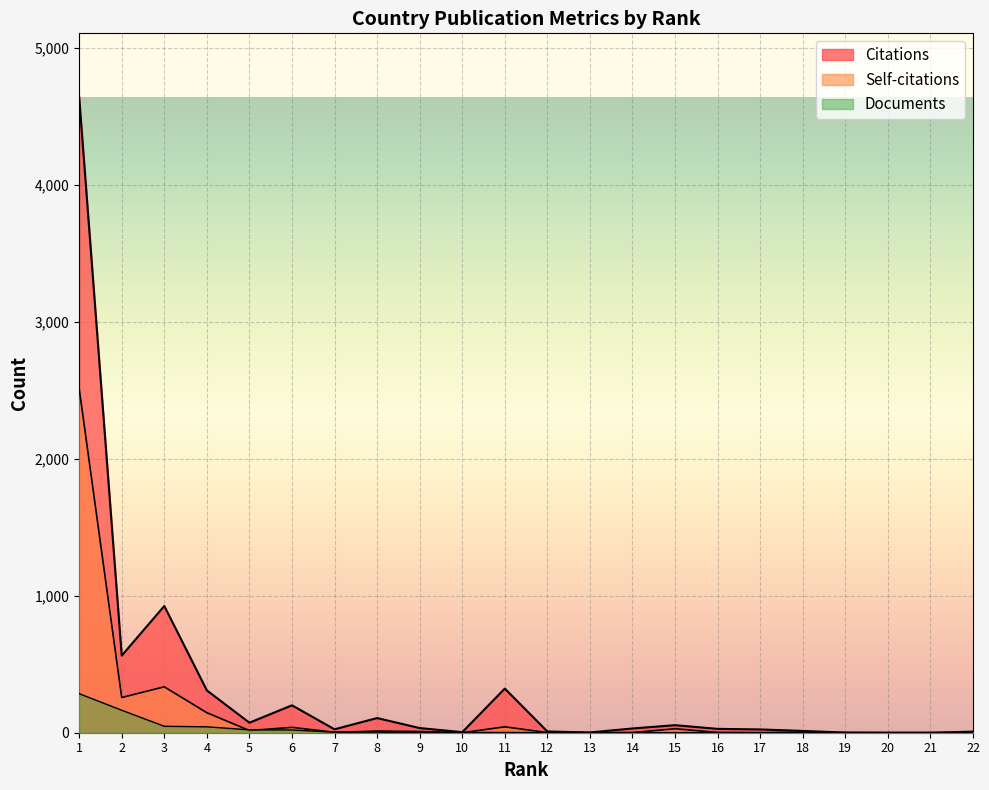

Reading right to left, extract all data points from this chart.

Citations: 8	0	0	1	13	24	28	55	31	2	9	322	4	34	107	25	200	73	309	925	563	4641
Self-citations: 0	0	0	0	3	0	2	29	1	0	1	43	0	9	12	3	39	16	146	335	257	2514
Documents: 1	1	1	1	1	1	1	1	1	1	1	2	2	2	4	4	20	21	43	47	164	285